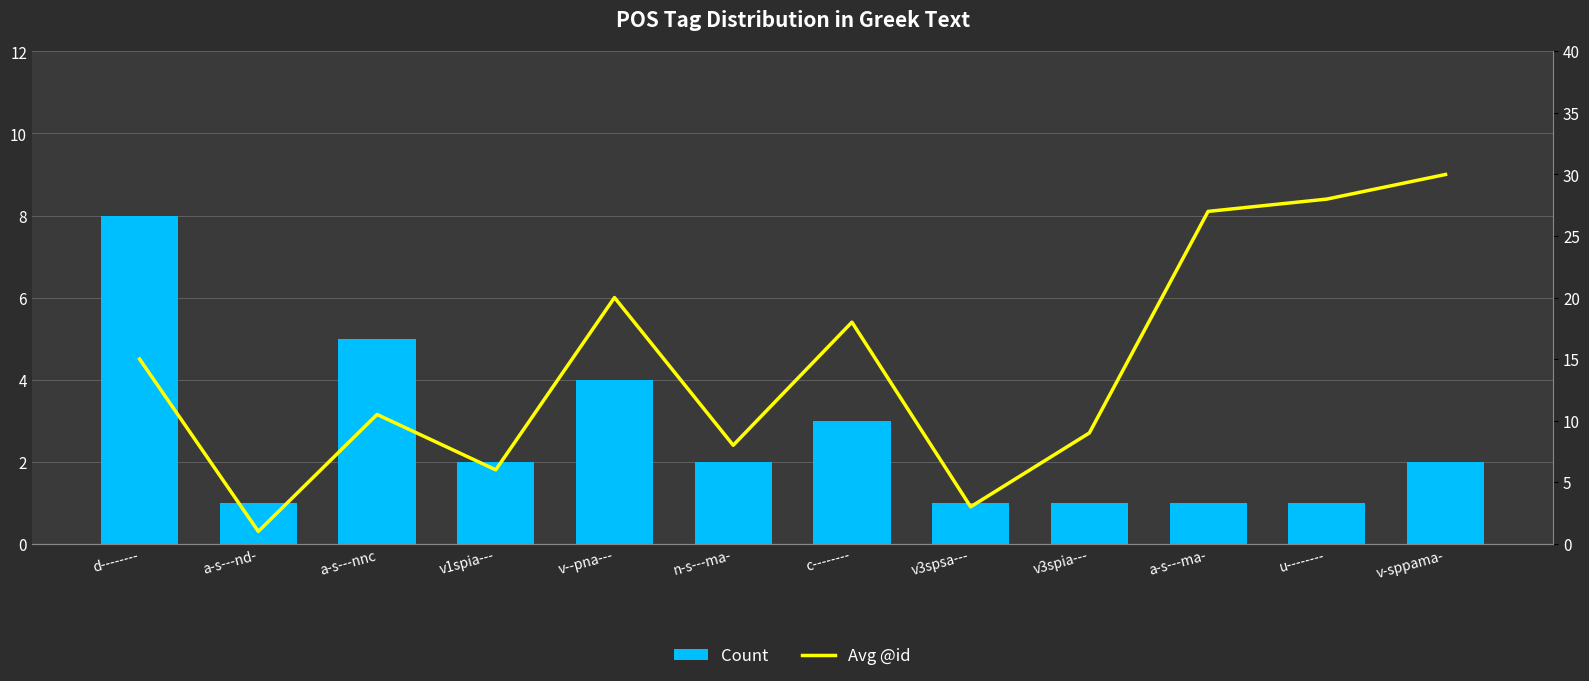

At which label does Avg @id first exceed 15?

v--pna---